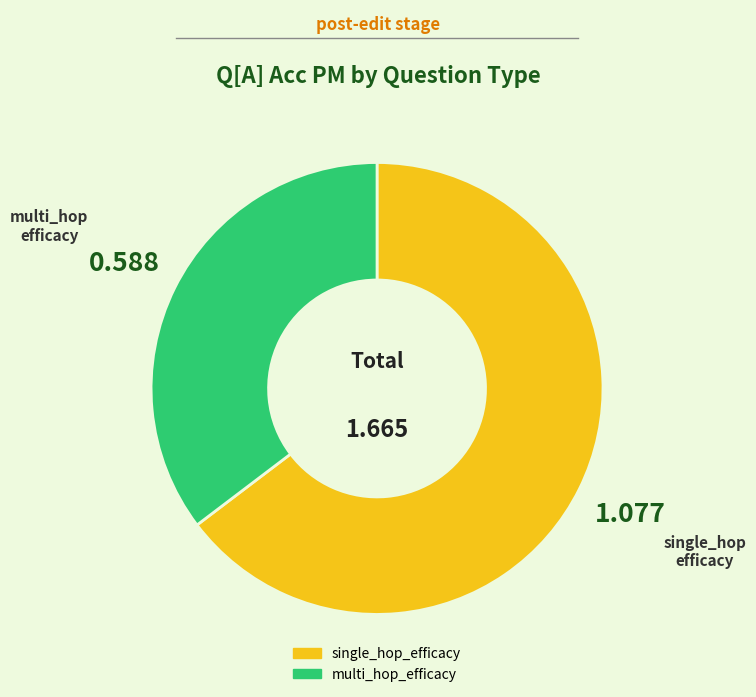

Which slice represents more than half of the pie?

single_hop_efficacy